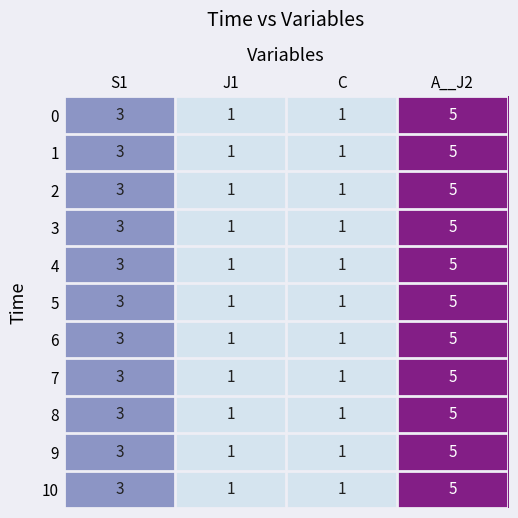

What is the sum of the 6 values at S1 and J1?

4